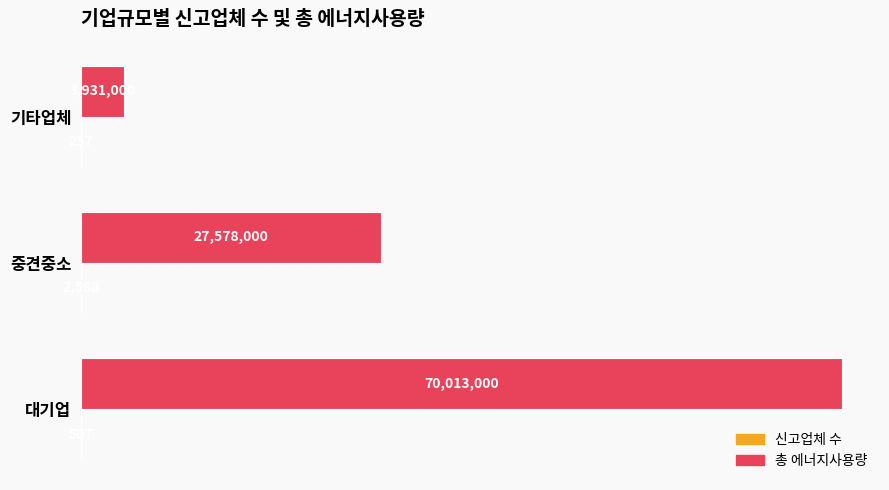

What is the lowest value of the 신고업체 수 series?

257